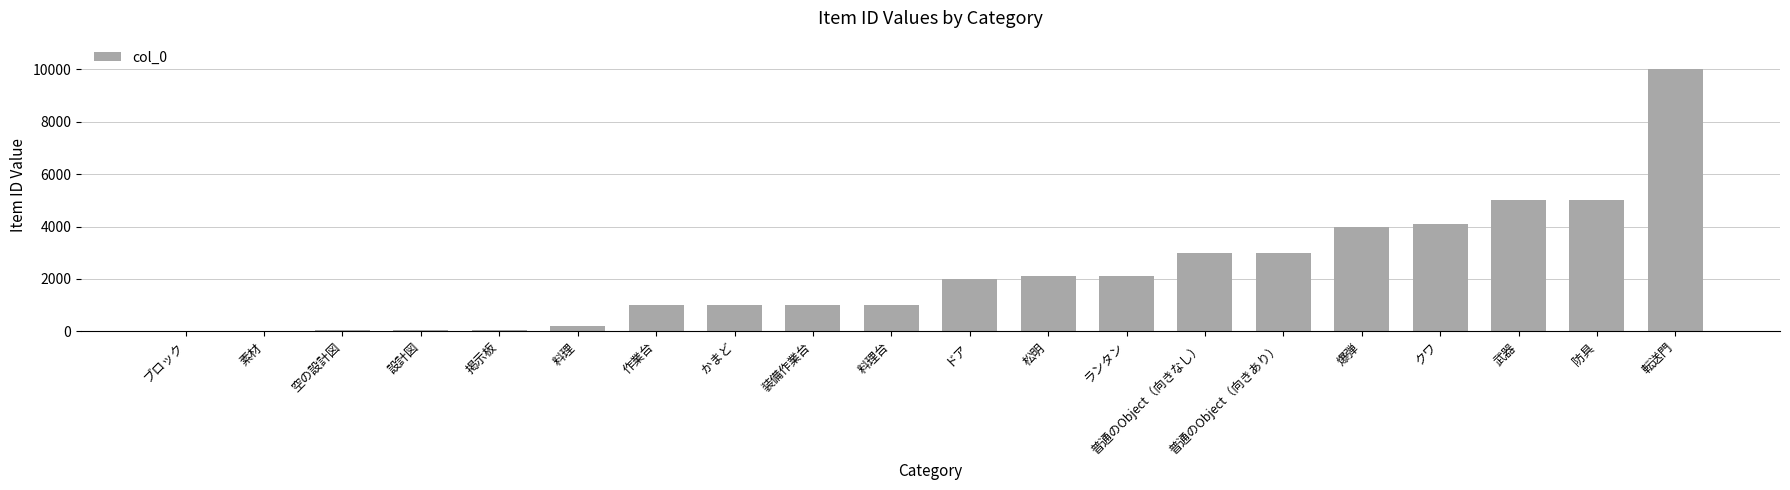

What is the sum of the values at かまど and 松明?

3101